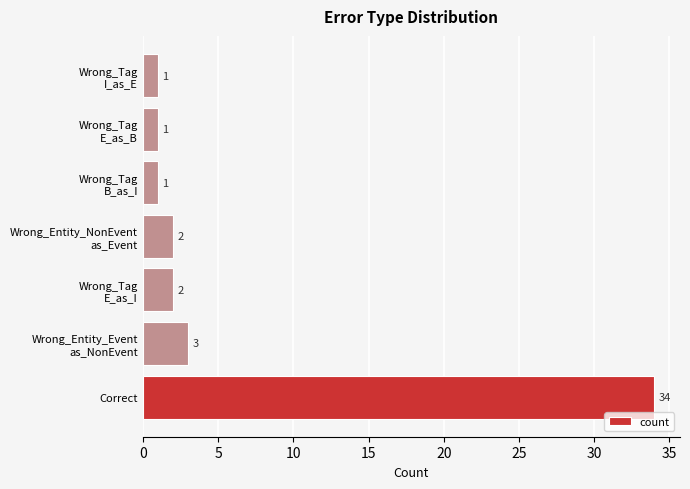

Are the bars grouped side by side (vs. stacked)?

No